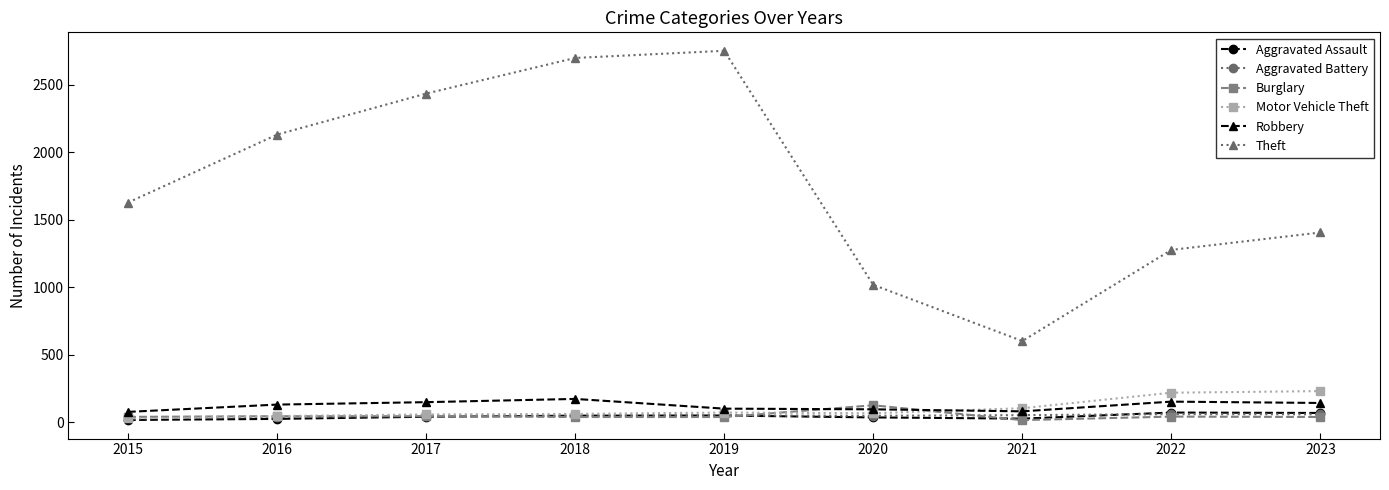

In Theft, how many points are lower than both neighbors (excluding endpoints)?

1